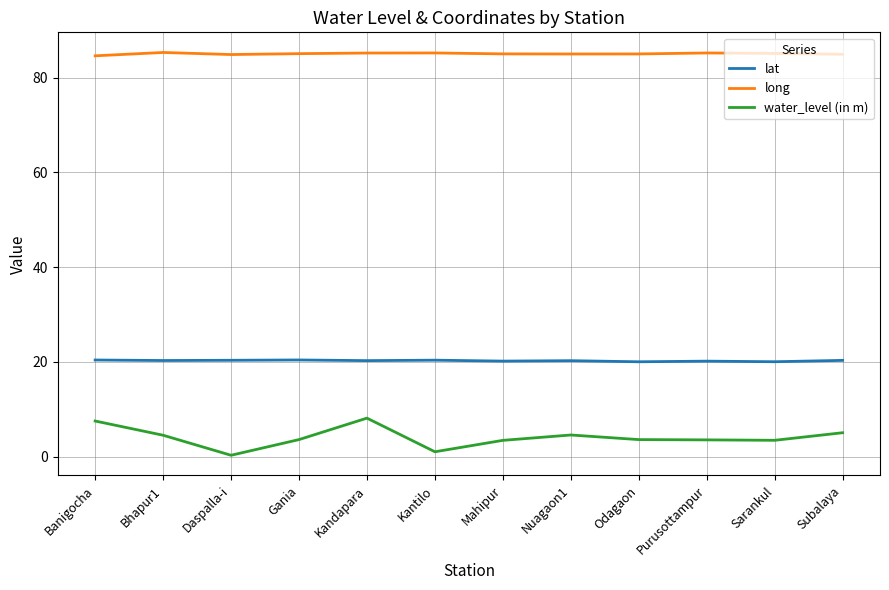

Rank the series by their maximum value, from lowest to highest.

water_level (in m), lat, long